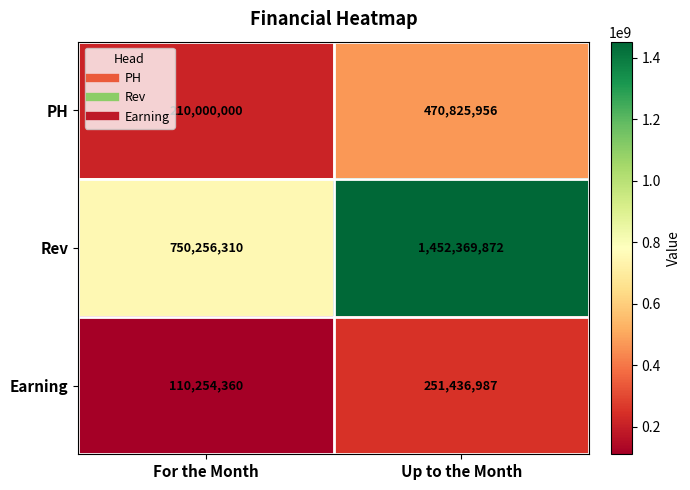

Where is Rev nearest to the value 1101313091?

For the Month